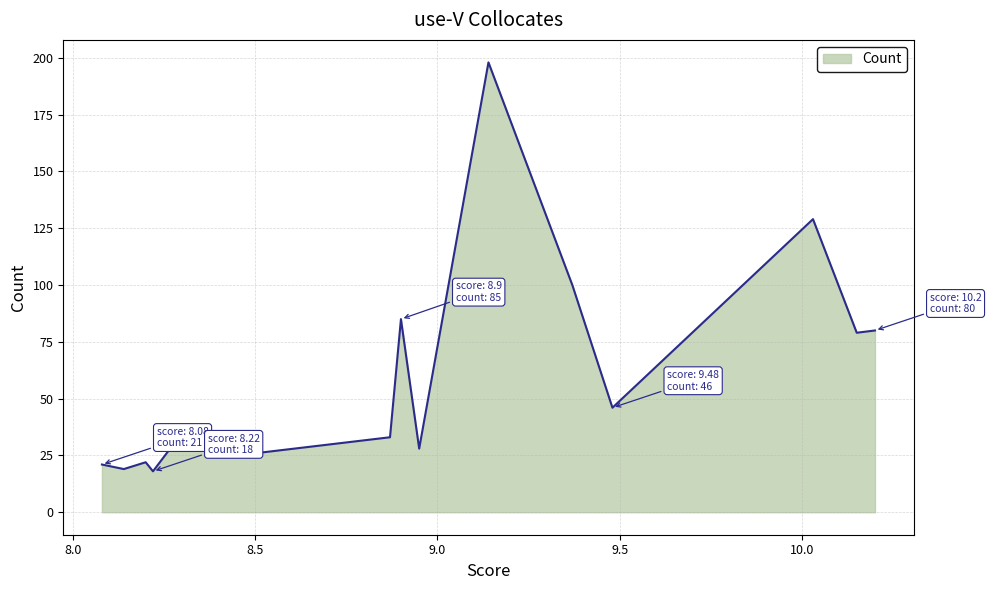

What is the minimum value shown in the chart?

18